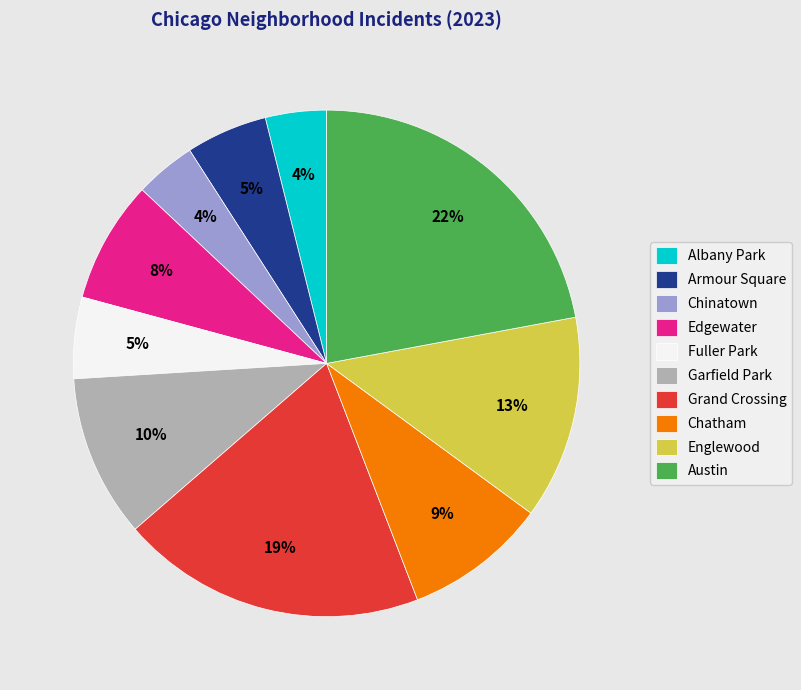

Do Chinatown and Grand Crossing together represent more than half of the pie?

No